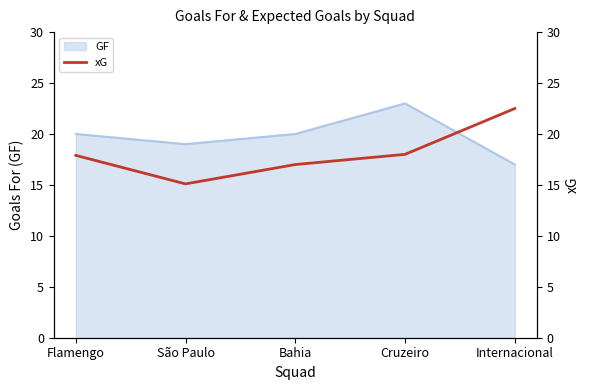

True or false: GF has a value of 7 at Flamengo.

False